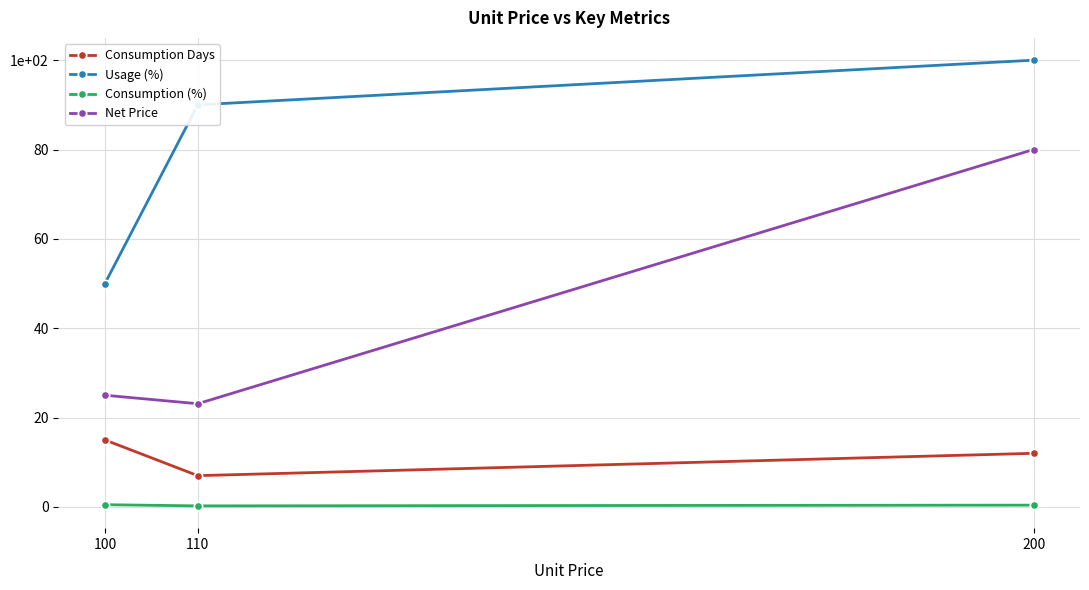

Where is Net Price nearest to the value 51?

100